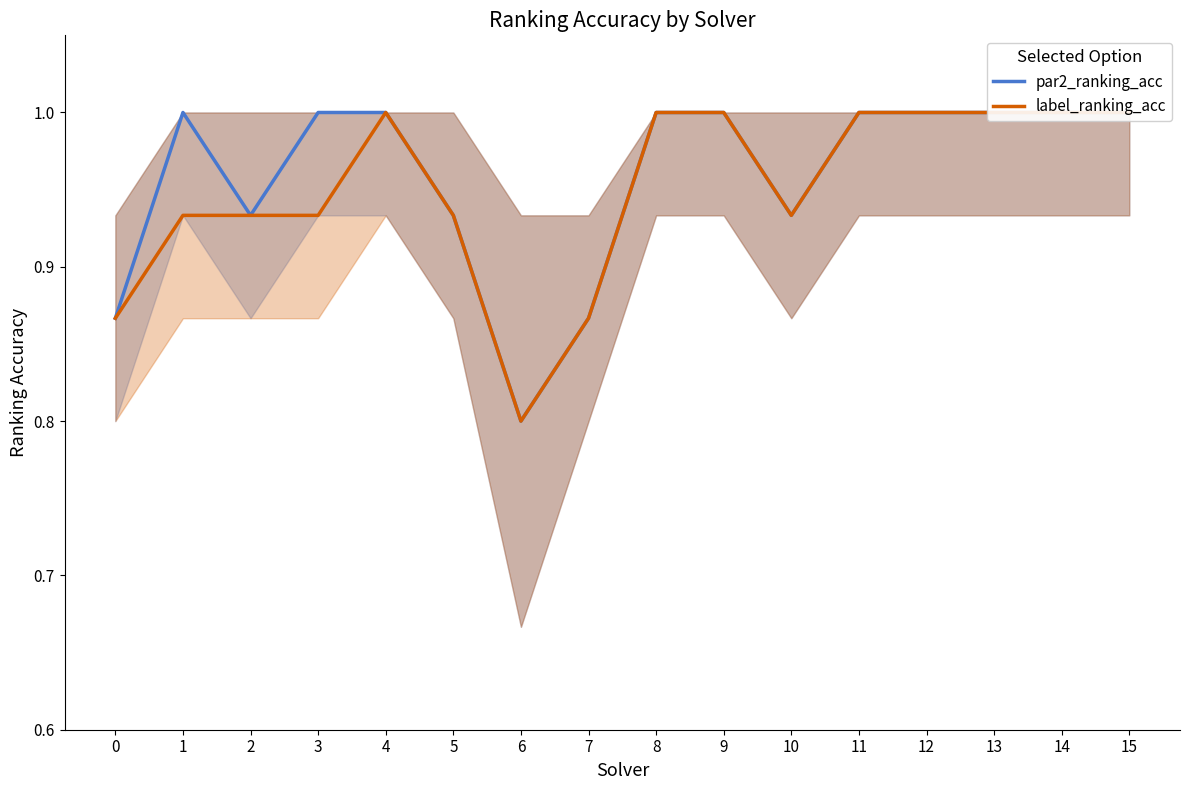

Does the chart have visible grid lines?

No